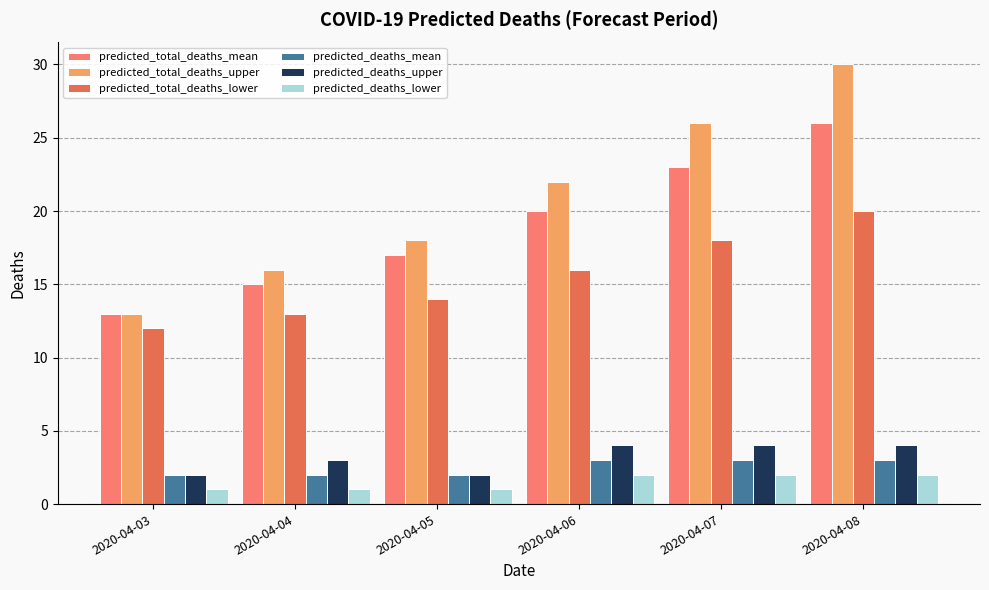

Is the value of predicted_deaths_lower at 2020-04-07 greater than the value of predicted_total_deaths_upper at 2020-04-03?

No